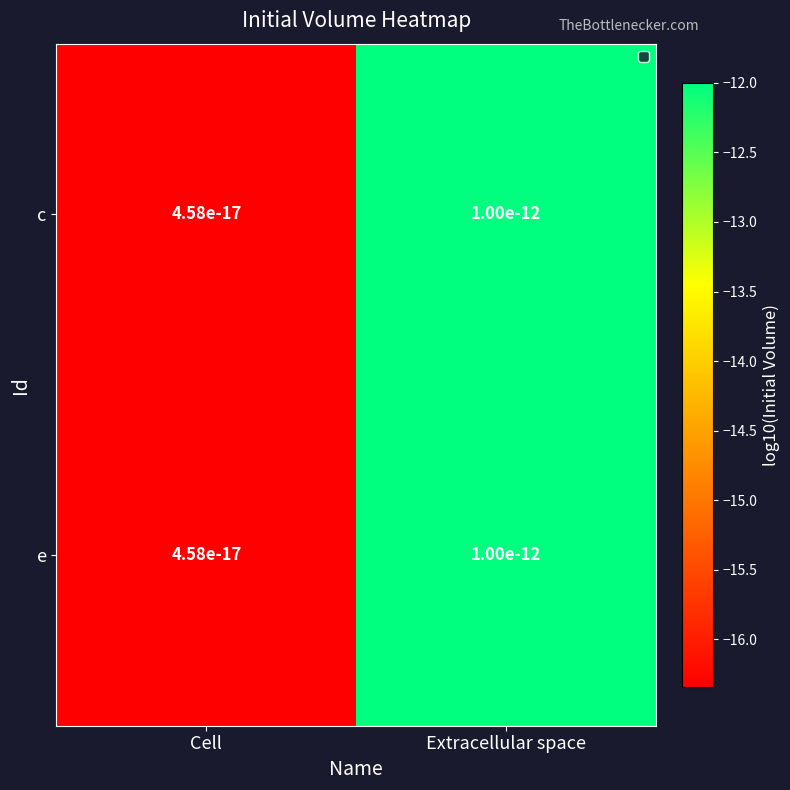

What is the minimum value for e?

-16.3